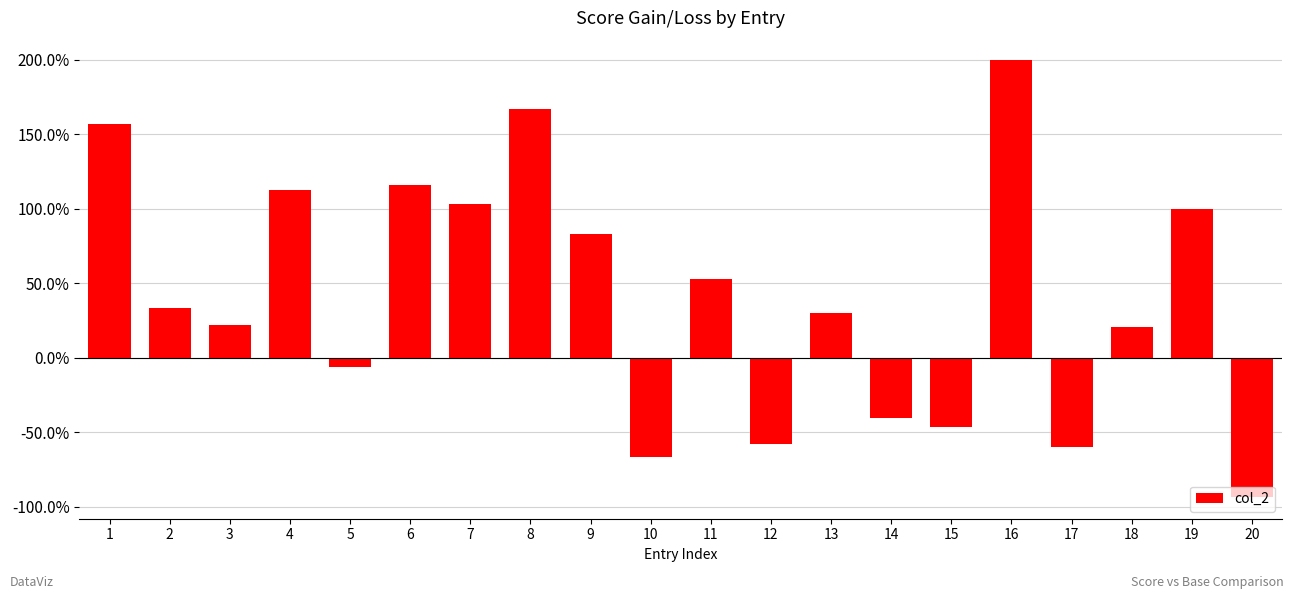

Which category has the lowest value across all series?

20